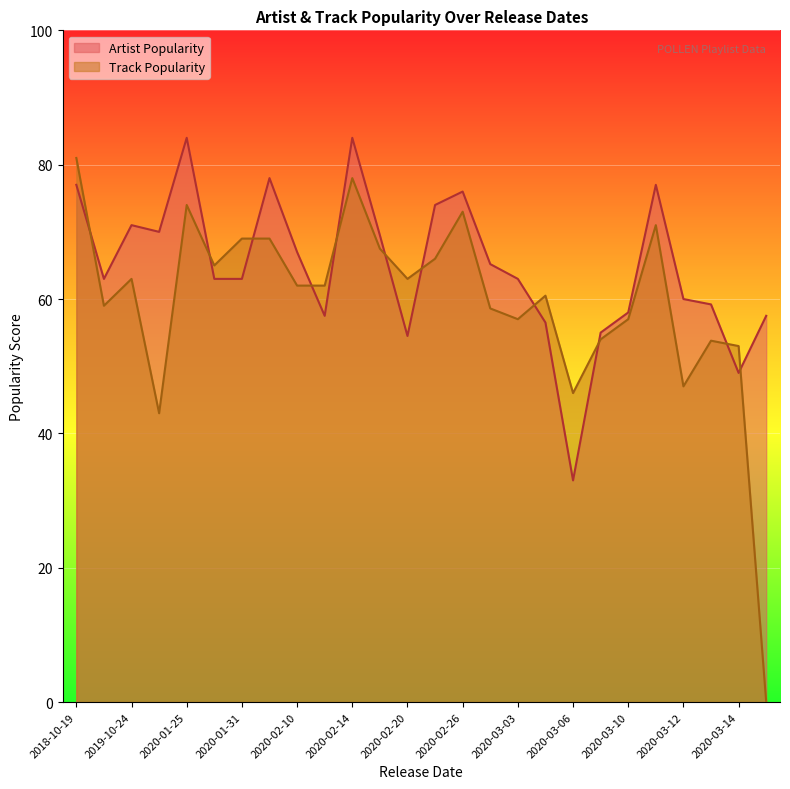

After their last crossing, which series has the higher values: Track Popularity or Artist Popularity?

Artist Popularity